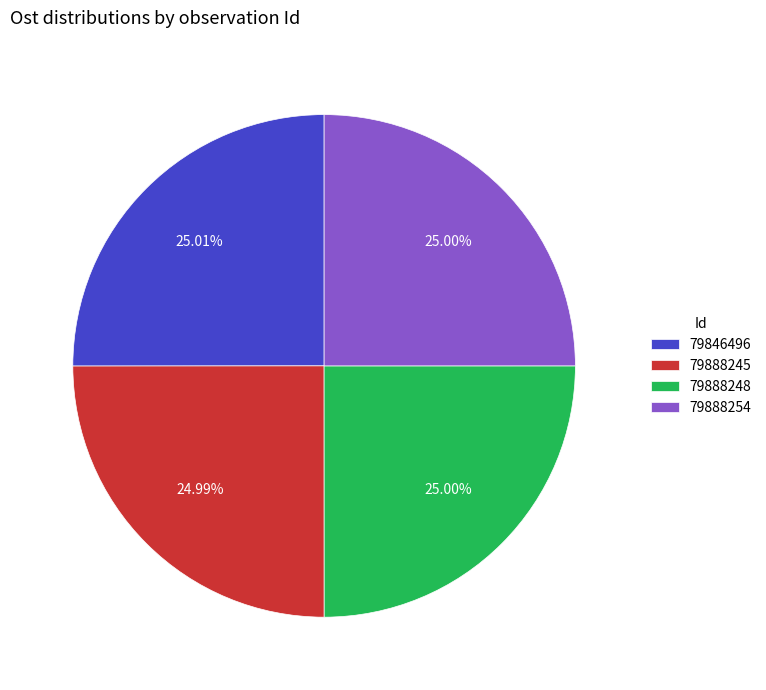

To the nearest percent, what portion does 79846496 represent?

25%